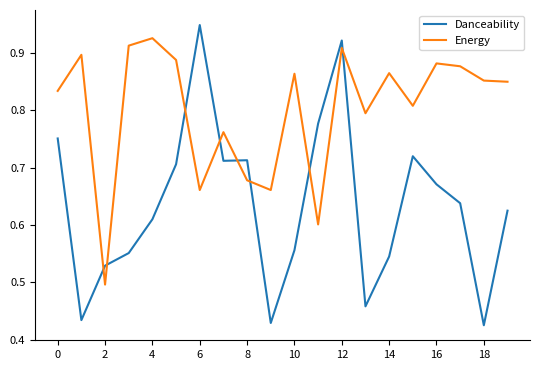

List the series in order of their overall mean, highest first.

Energy, Danceability